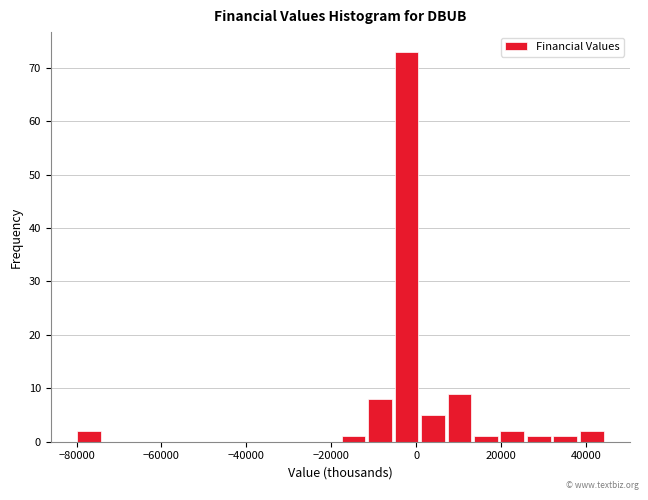

Around what value on the x-axis is the tallest bar? Give the approximate position of its centre, as read against the axis.

-2000